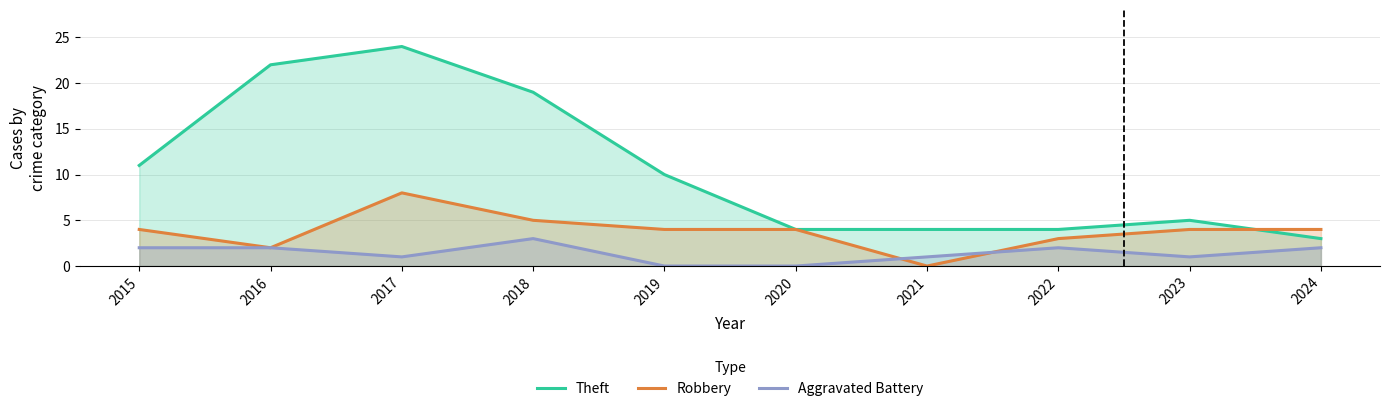

Count the Robbery values in the range 3 to 4.

6